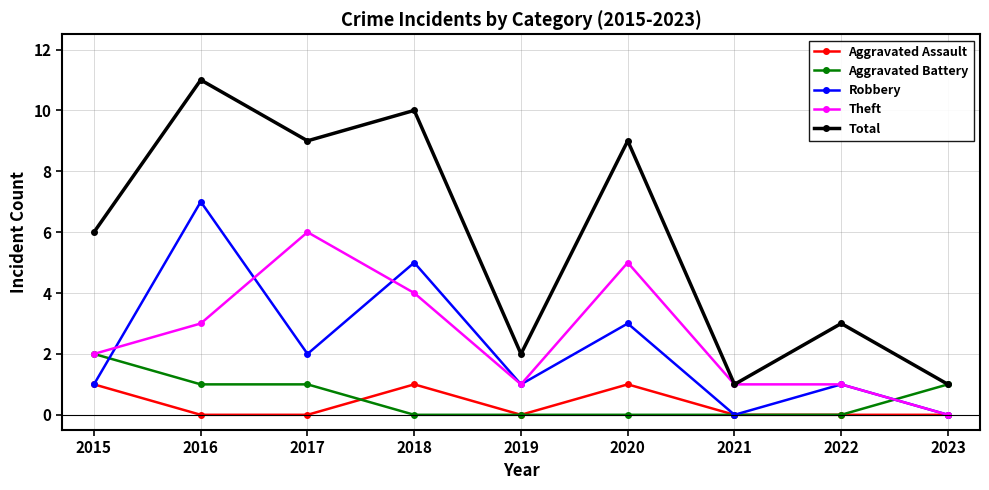

The value of Robbery at 2022 is 2. True or false?

False